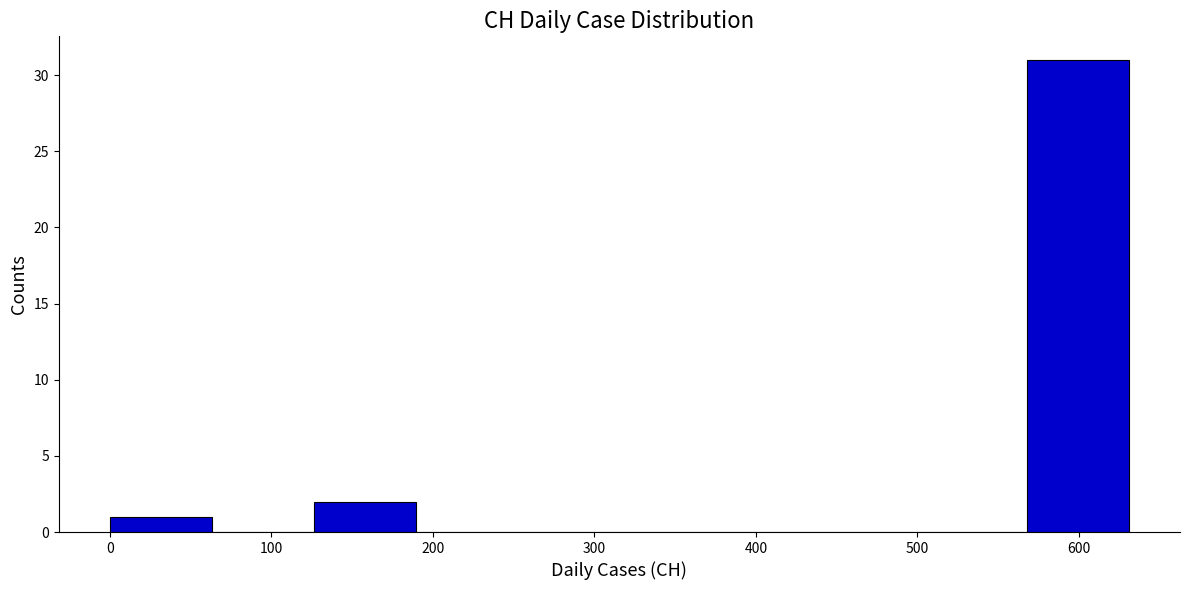

Over which range of the x-axis is the bar tallest?

570 to 630